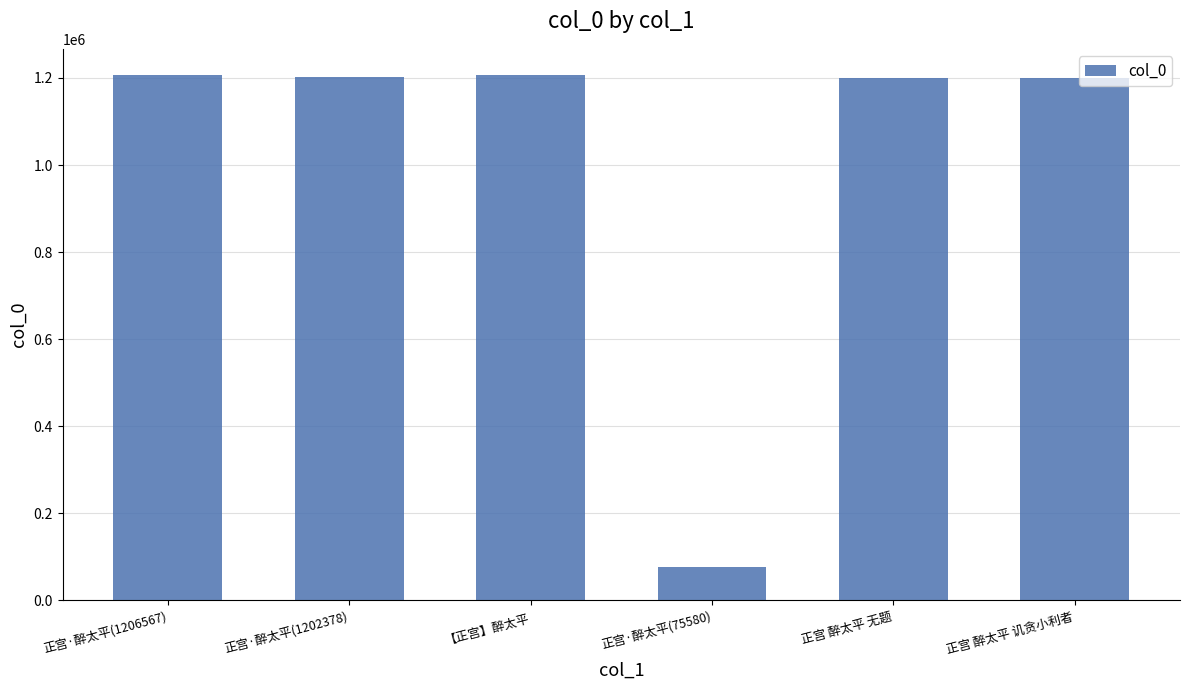

Between 【正宫】醉太平 and 正宫·醉太平(75580), which is larger?

【正宫】醉太平